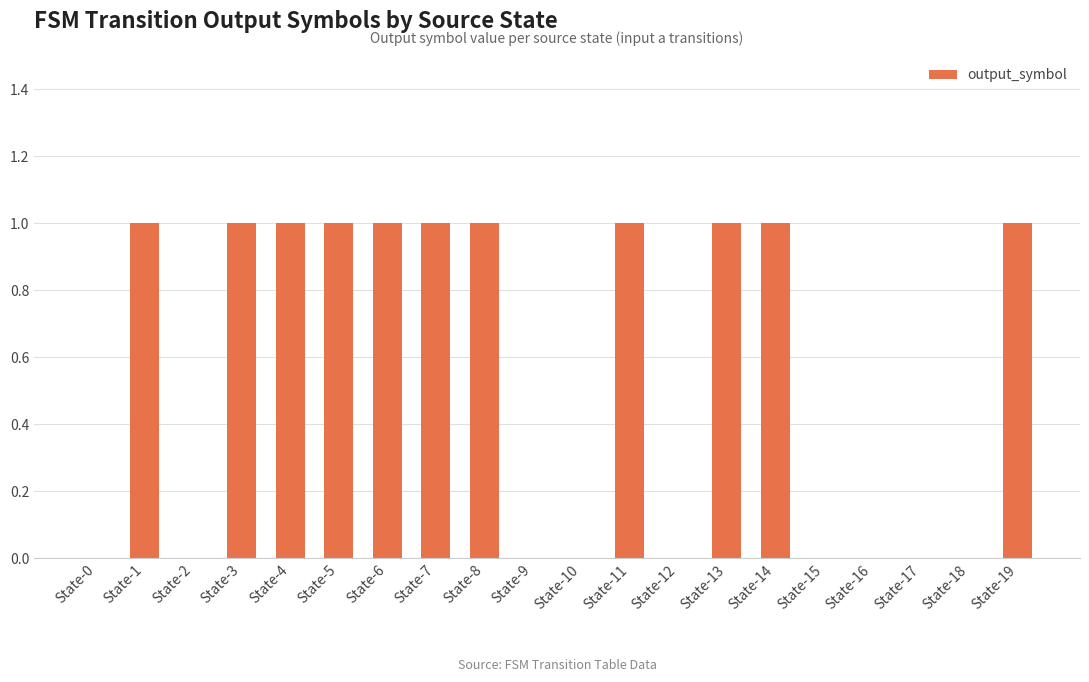

How many data points does each series have?

20